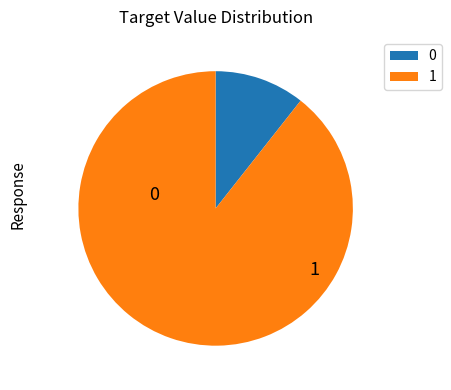

Count the number of slices in the pie.

2